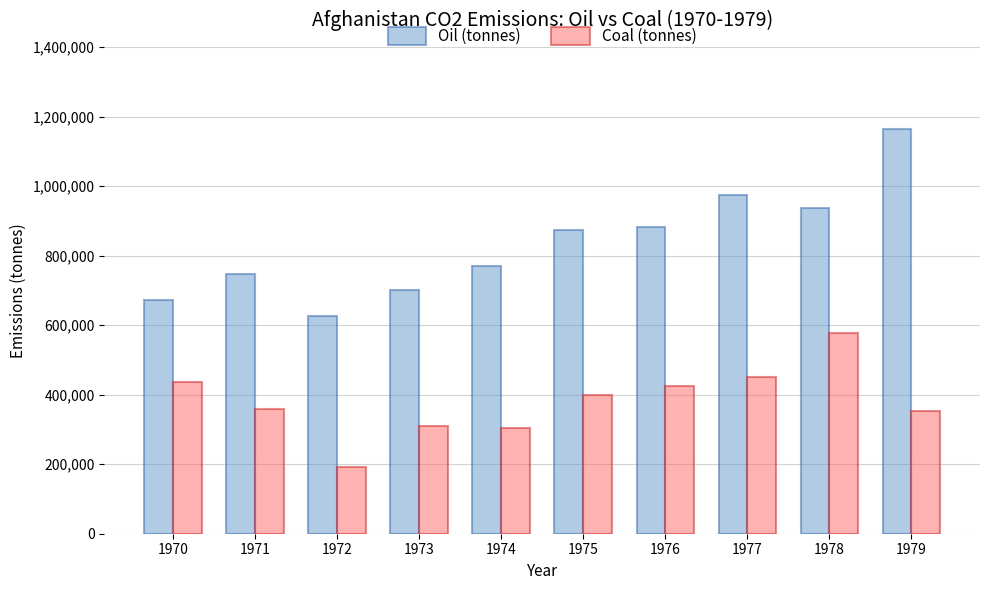

What is the greatest value displayed?

1165200